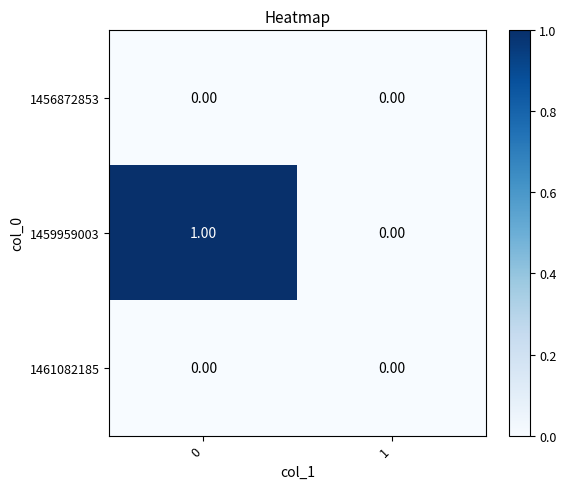

Which series has the widest spread of values?

1459959003